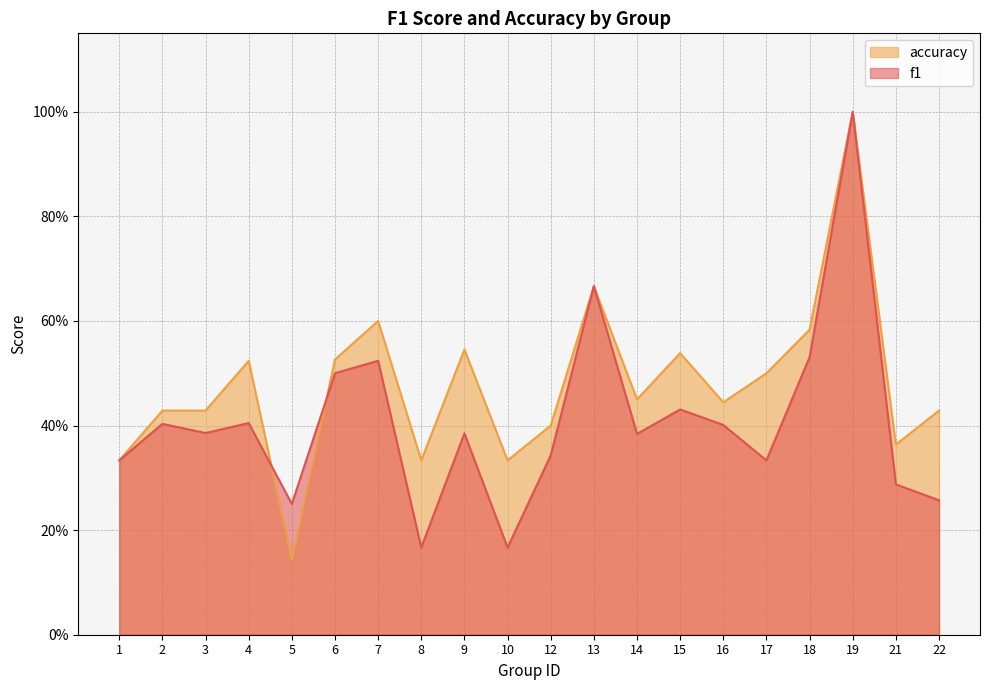

What are all the series names shown in the legend?

accuracy, f1